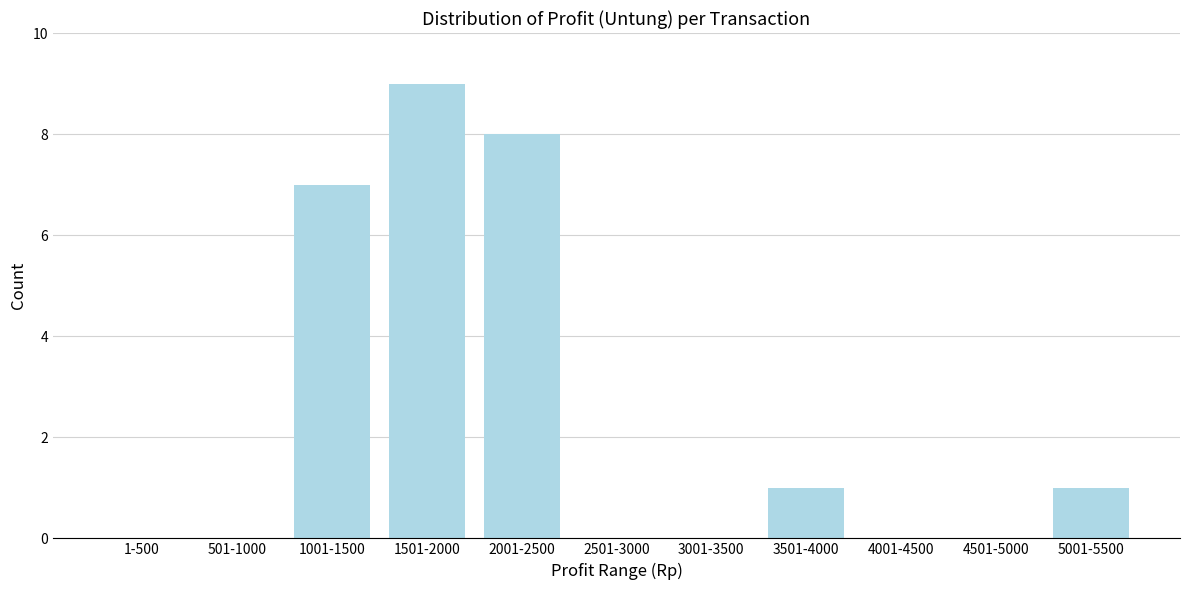

Reading right to left, extract all data points from this chart.

5001-5500=1	4501-5000=0	4001-4500=0	3501-4000=1	3001-3500=0	2501-3000=0	2001-2500=8	1501-2000=9	1001-1500=7	501-1000=0	1-500=0